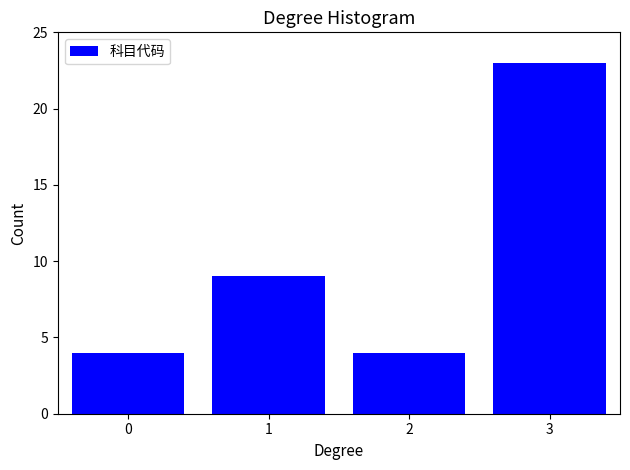

Reading right to left, list all the values displayed in this chart.

3=23	2=4	1=9	0=4